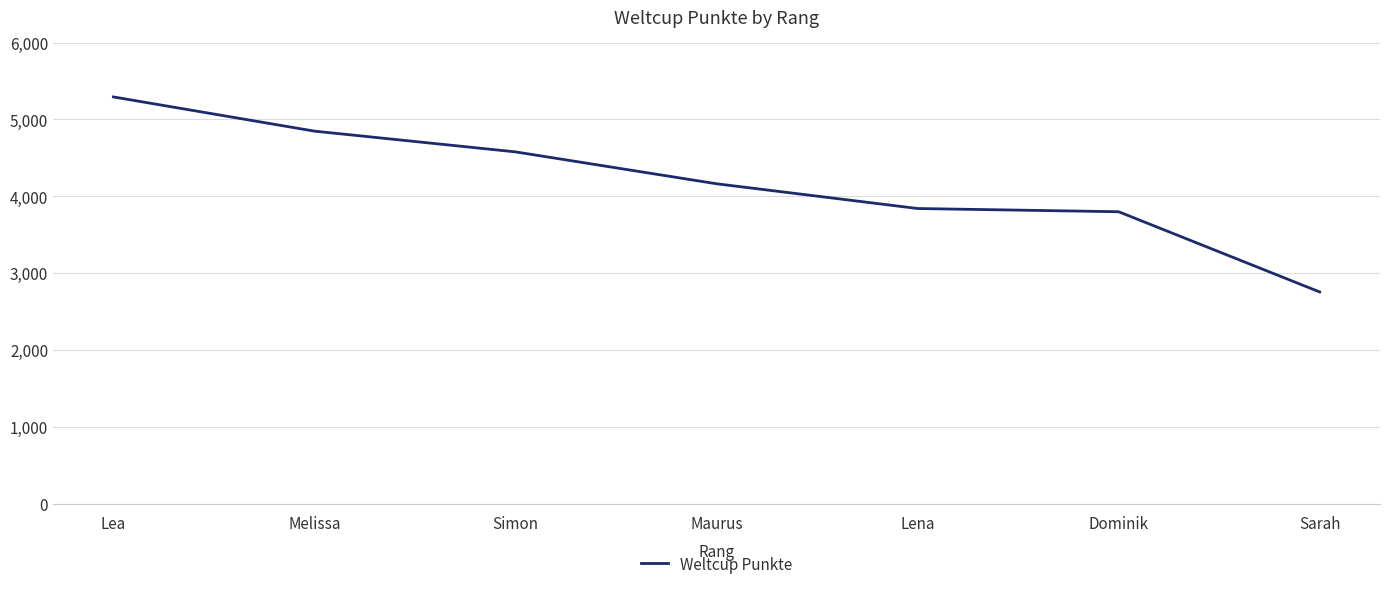

What is the sum of all values?

29277